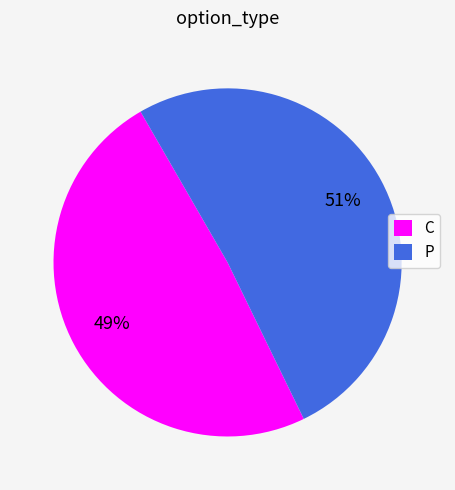

True or false: C accounts for 41% of the total.

False